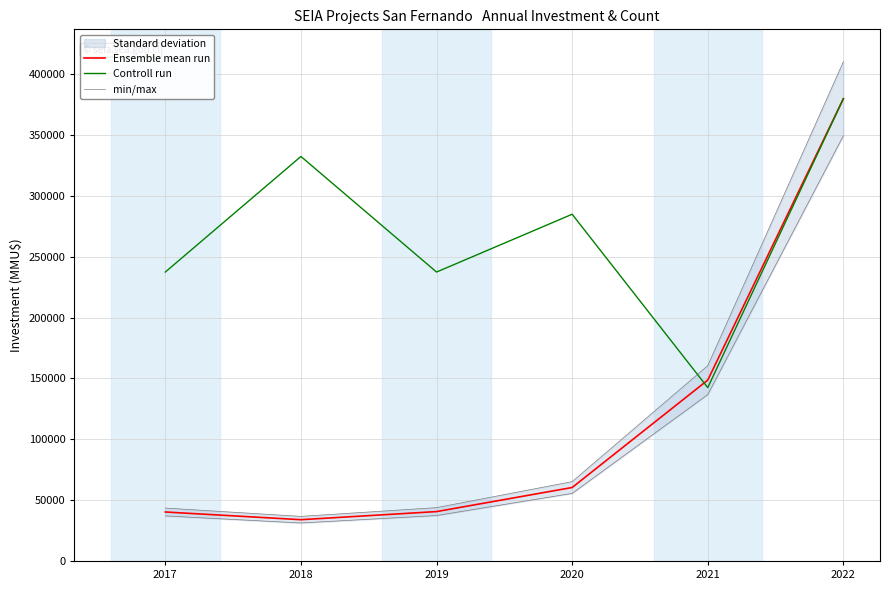

How many lines are shown in the chart?

3